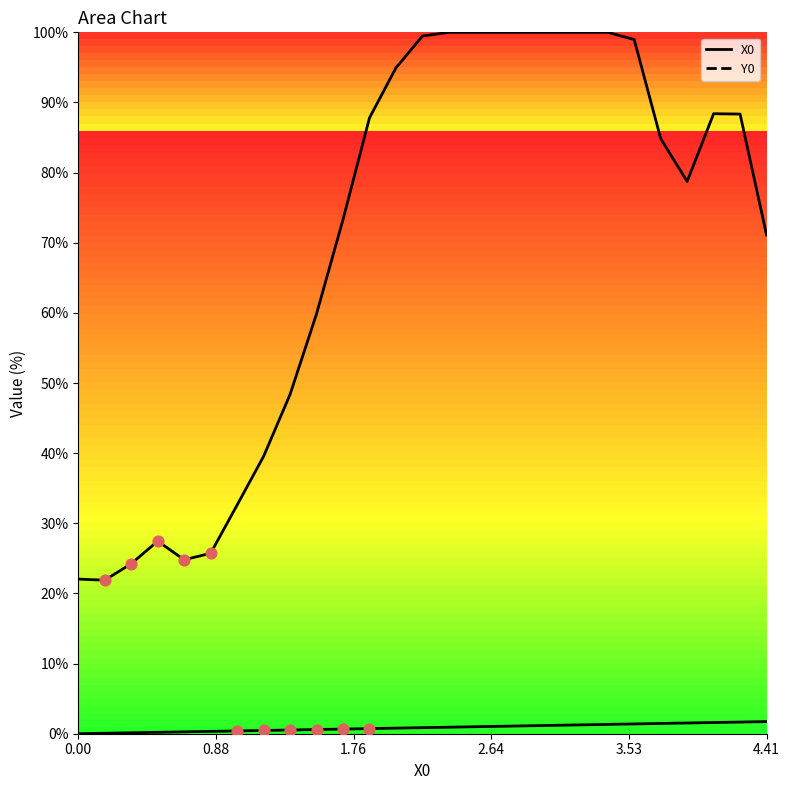

Is the value of Y0 curve at 19 greater than the value of X0 curve at 20?

Yes